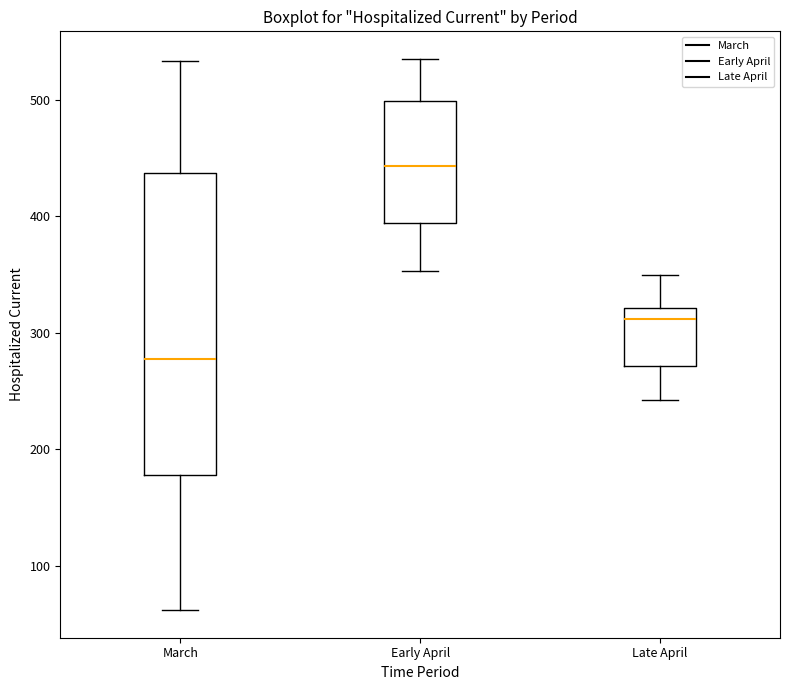

Which box is the tallest, from its lower edge to its upper edge?

March